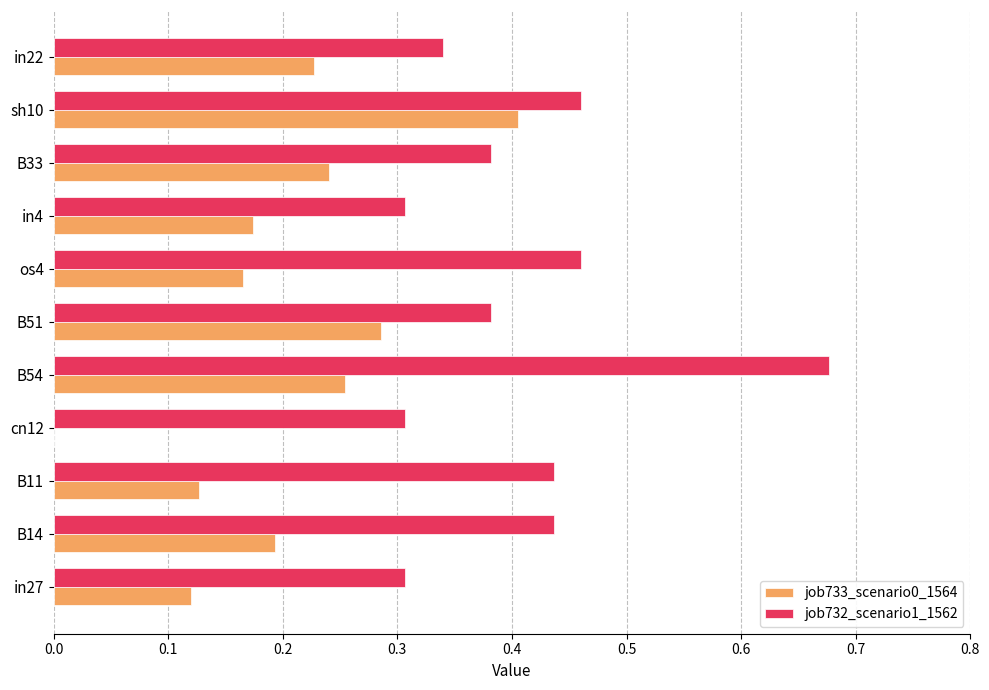

What is the sum of all job733_scenario0_1564 values?

2.2